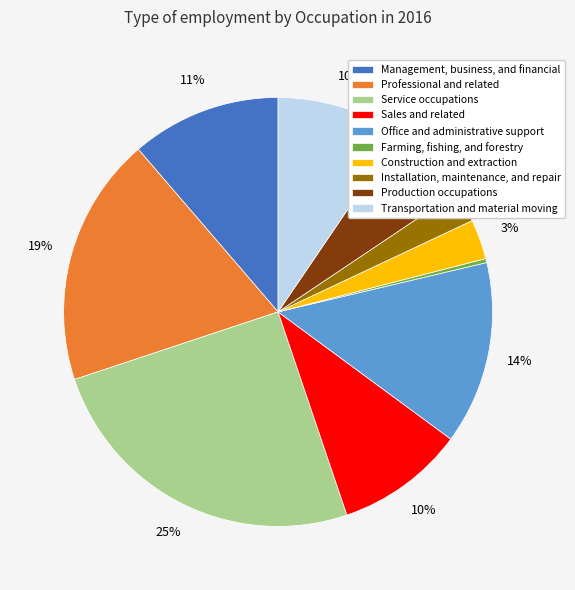

To the nearest percent, what is the combined percentage of Transportation and material moving and Service occupations?

35%